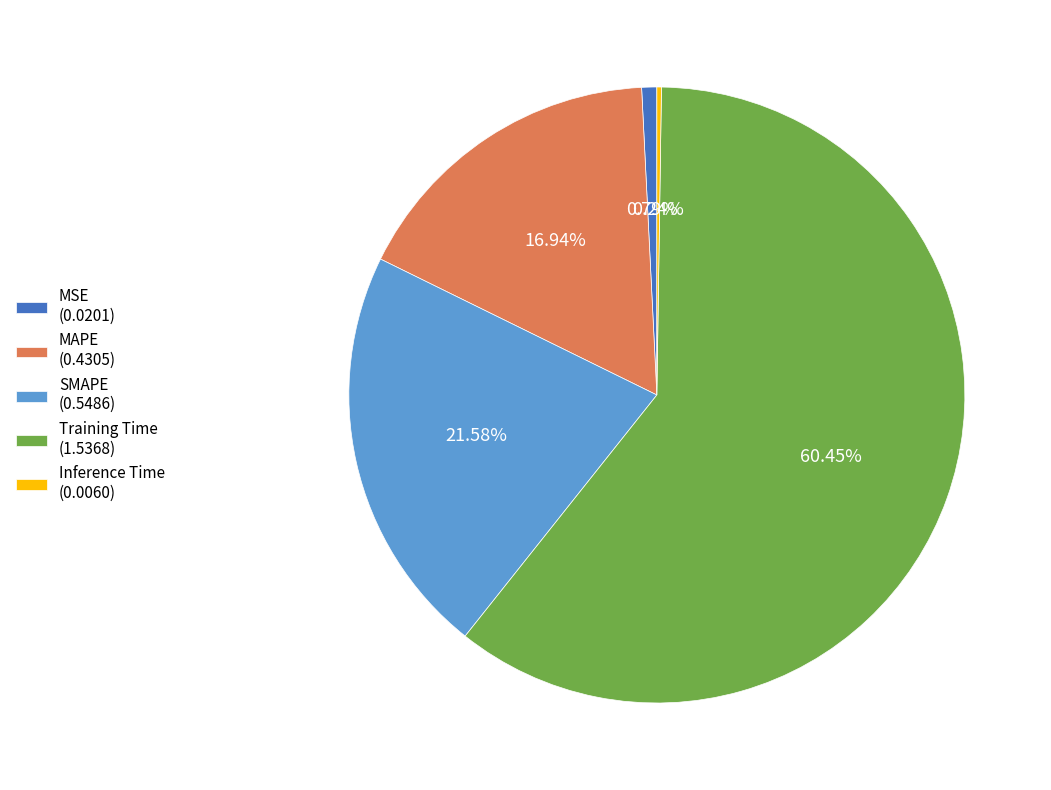

Is the sum of SMAPE (0.5486) and MSE (0.0201) greater than half?

No